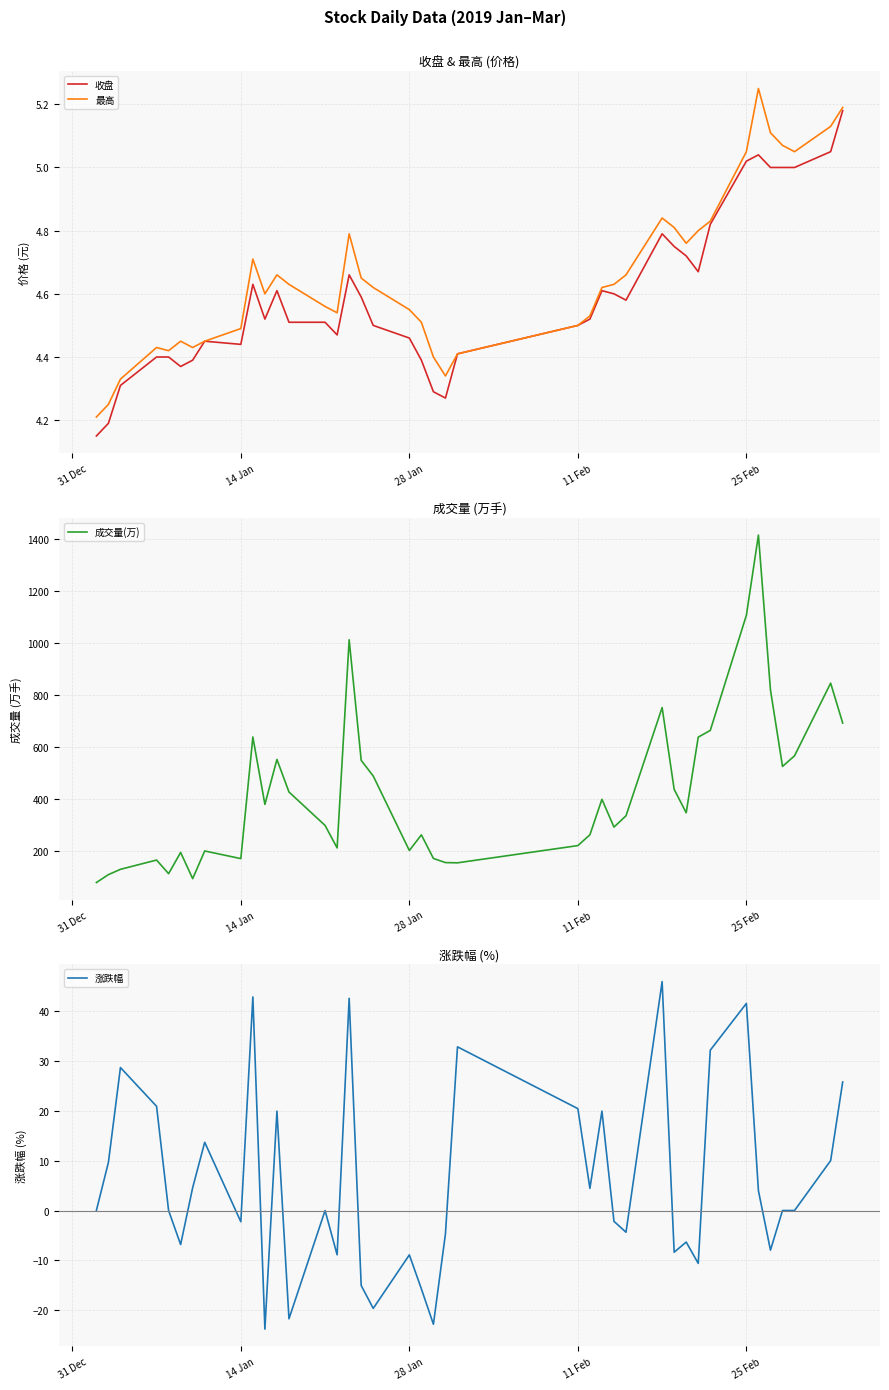

Is this an area chart (filled region under the line)?

No